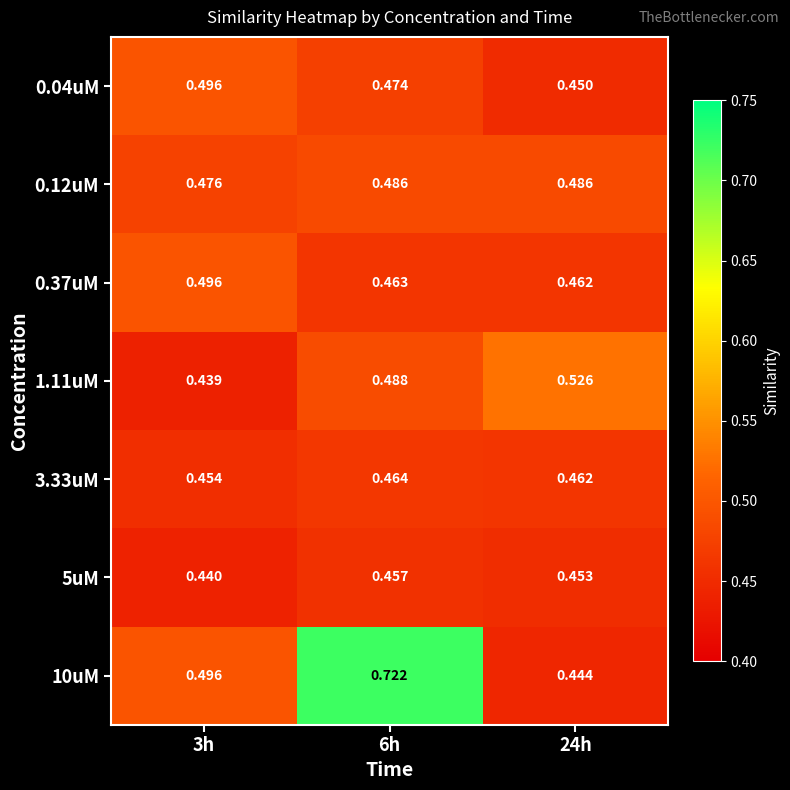

Rank the series at 6h from highest to lowest value.

10uM, 1.11uM, 0.12uM, 0.04uM, 3.33uM, 0.37uM, 5uM